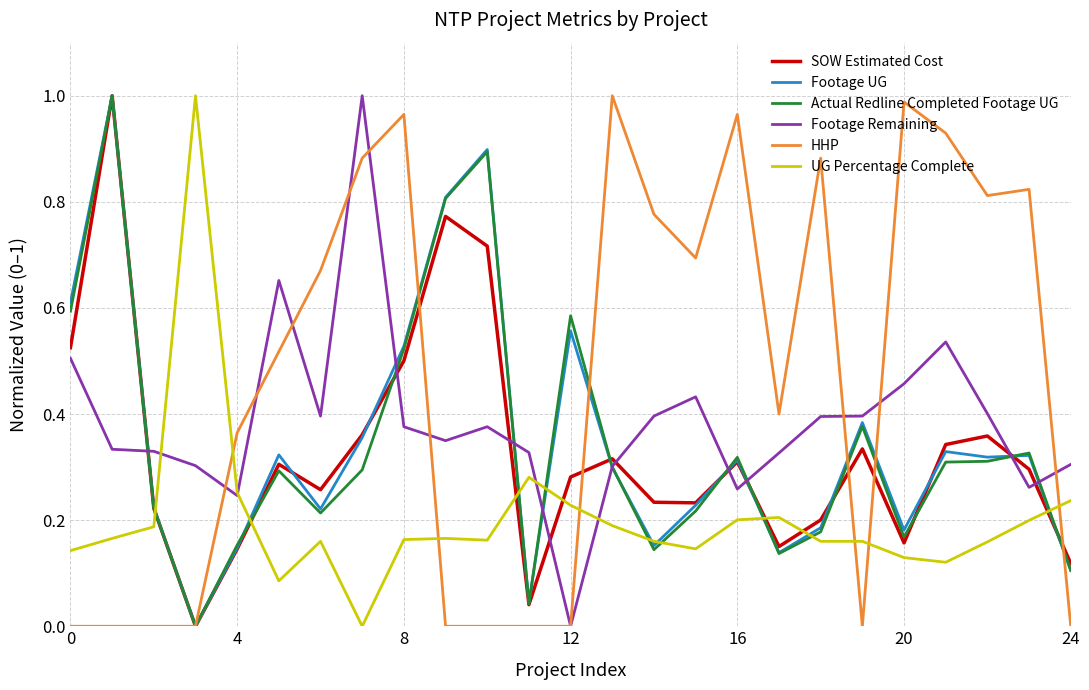

How many times do SOW Estimated Cost and UG Percentage Complete cross each other?

7